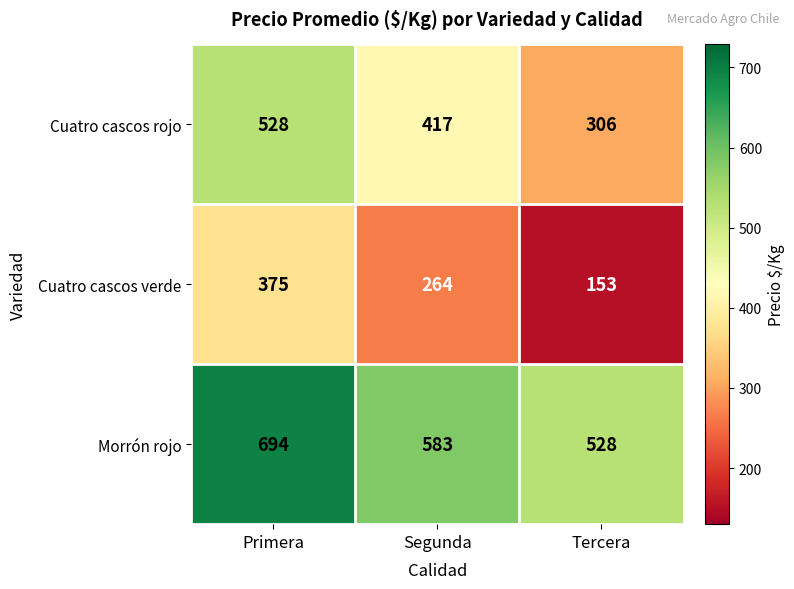

What is the difference between the Morrón rojo values at Tercera and Segunda?

55